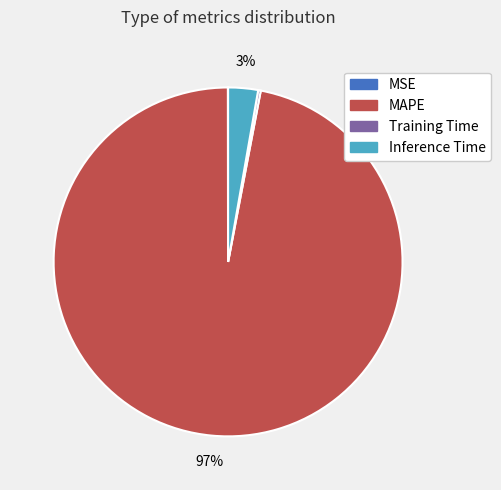

Which has a higher value, MAPE or Inference Time?

MAPE